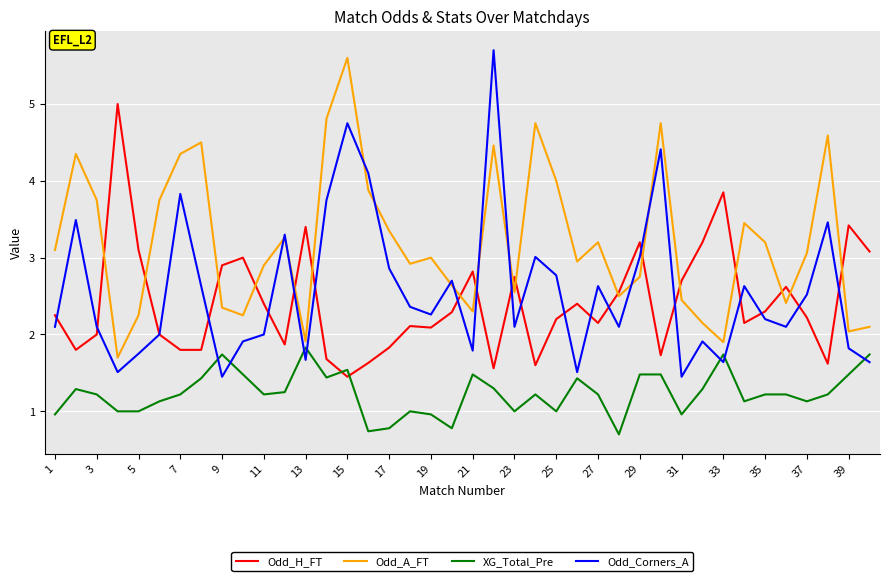

Which series has the largest range (max minus min)?

Odd_Corners_A